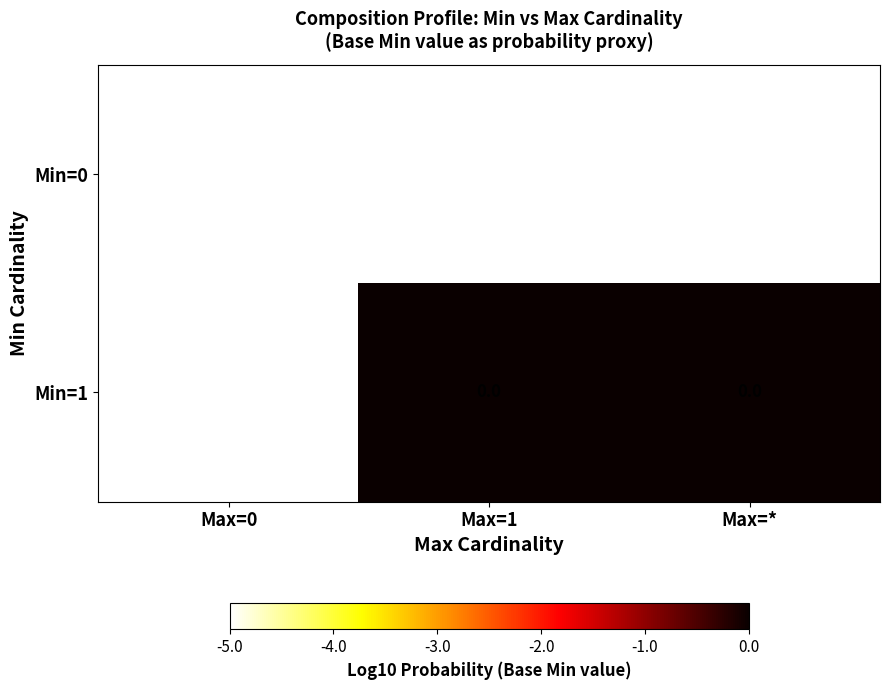

What is the smallest value displayed?

-5